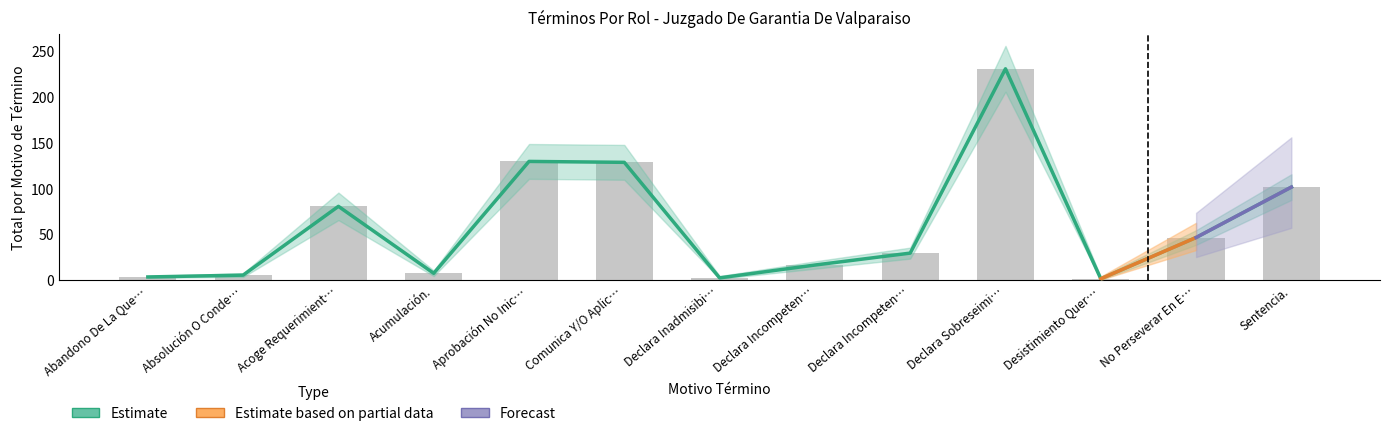

What is the label of the 5th bar from the right?

Declara Incompeten…